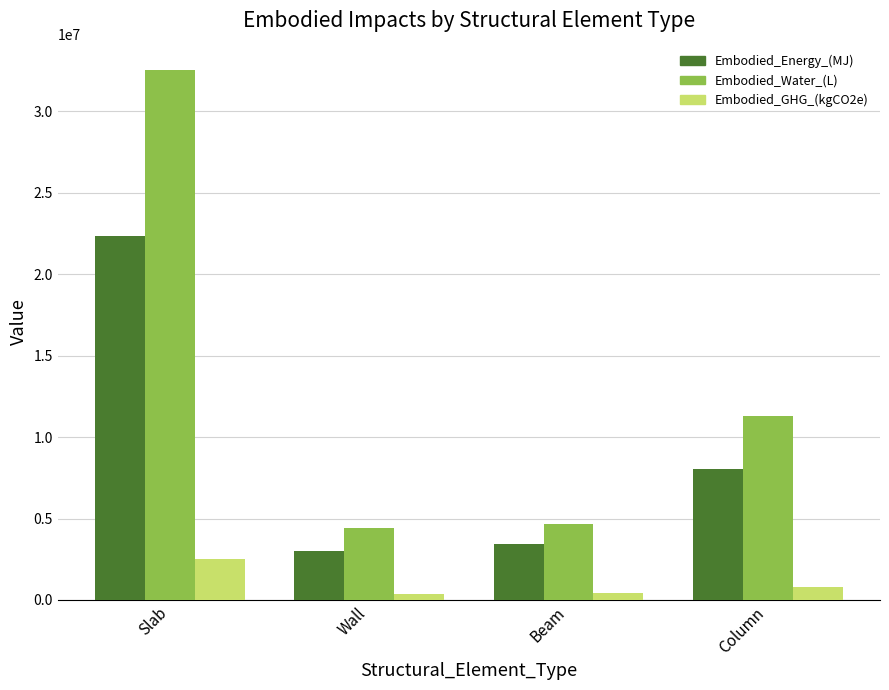

Is it true that Embodied_GHG_(kgCO2e) equals 336368.7 at Wall?

True